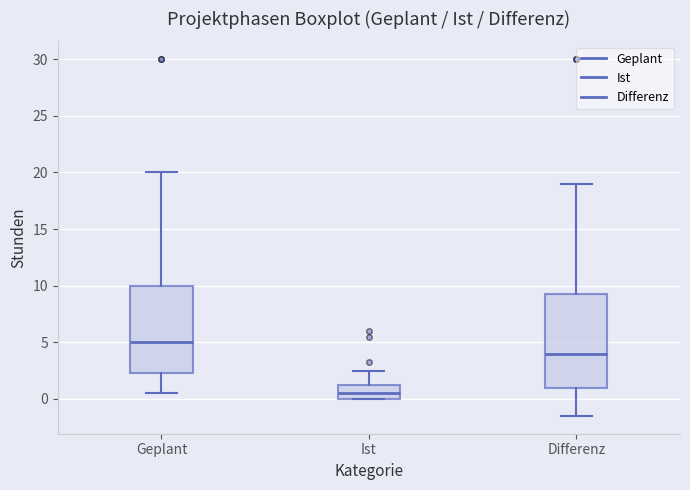

Reading left to right, transcribe this box plot: for each box, give where its median line is, the range the box spans, and where its two whiskers end, as read against the y-axis. The values are not printed on the chart, so give them approximately, as read against the axis.

Geplant: median 5.0, box 2.5 to 10.0, whiskers 0.5 to 20.0
Ist: median 0.5, box 0.0 to 1.5, whiskers 0.0 to 2.5
Differenz: median 4.0, box 1.0 to 9.5, whiskers -1.5 to 19.0